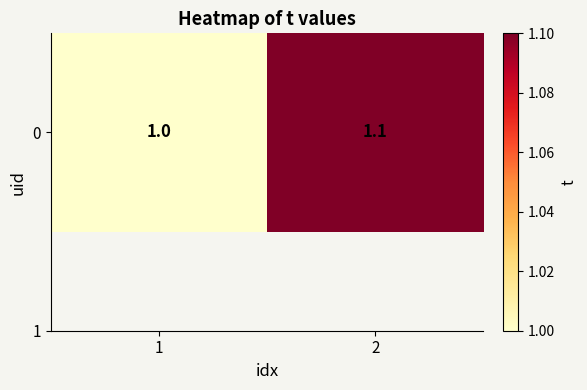

Reading left to right, list all the values displayed in this chart.

1=1.0	2=1.1